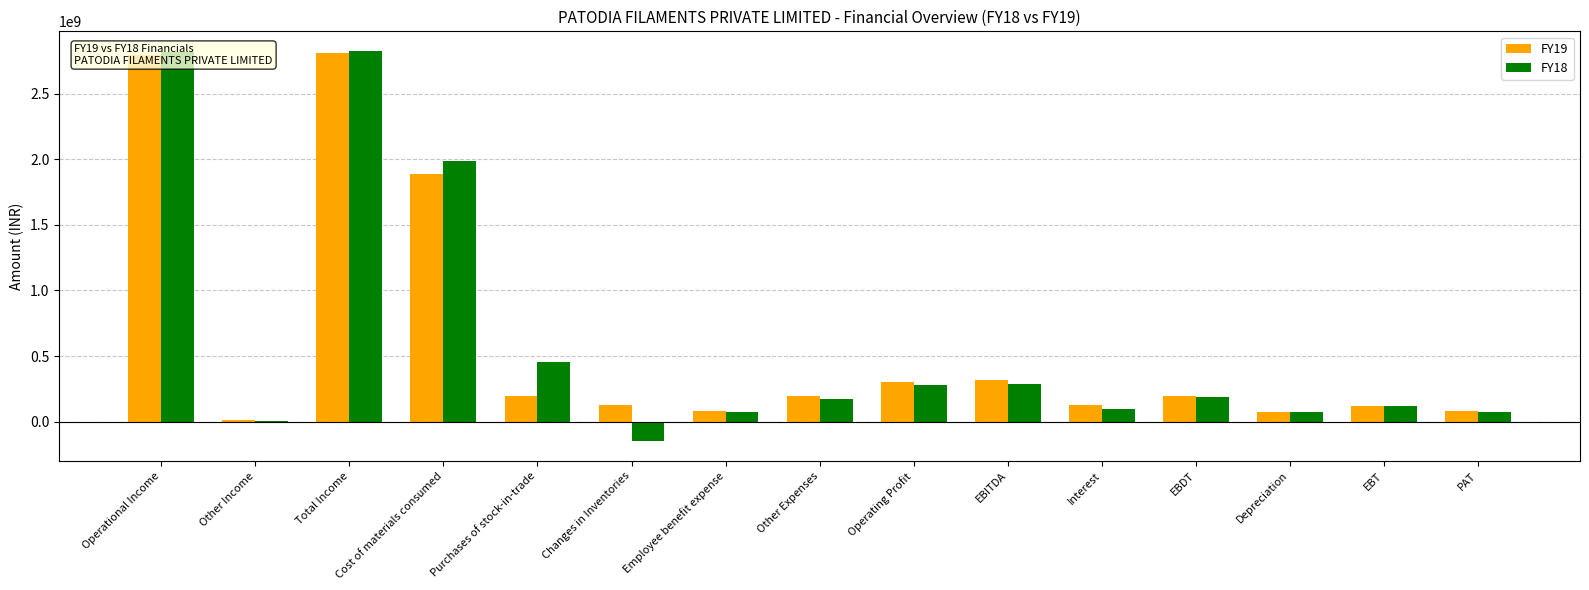

Between Total Income and Interest, which series saw the biggest shift?

FY18